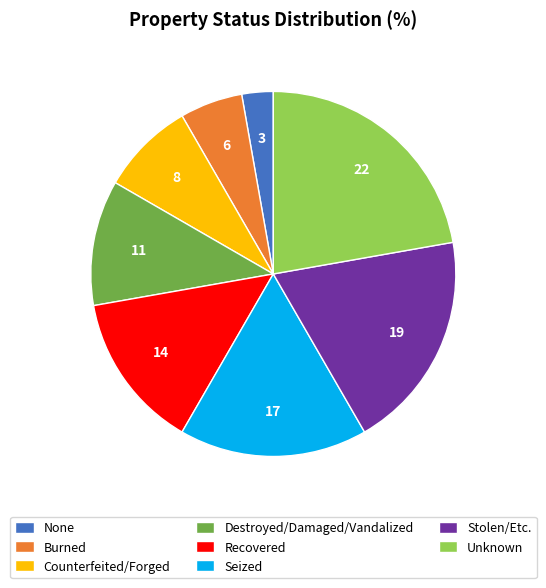

The Recovered slice represents 1% of the pie. True or false?

False